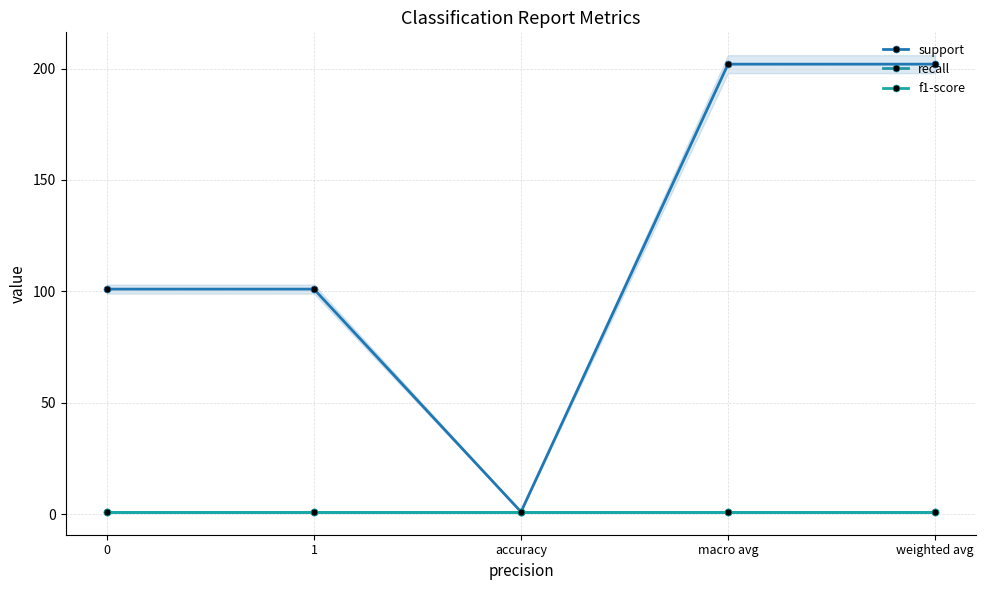

In support, how many points are lower than both neighbors (excluding endpoints)?

1